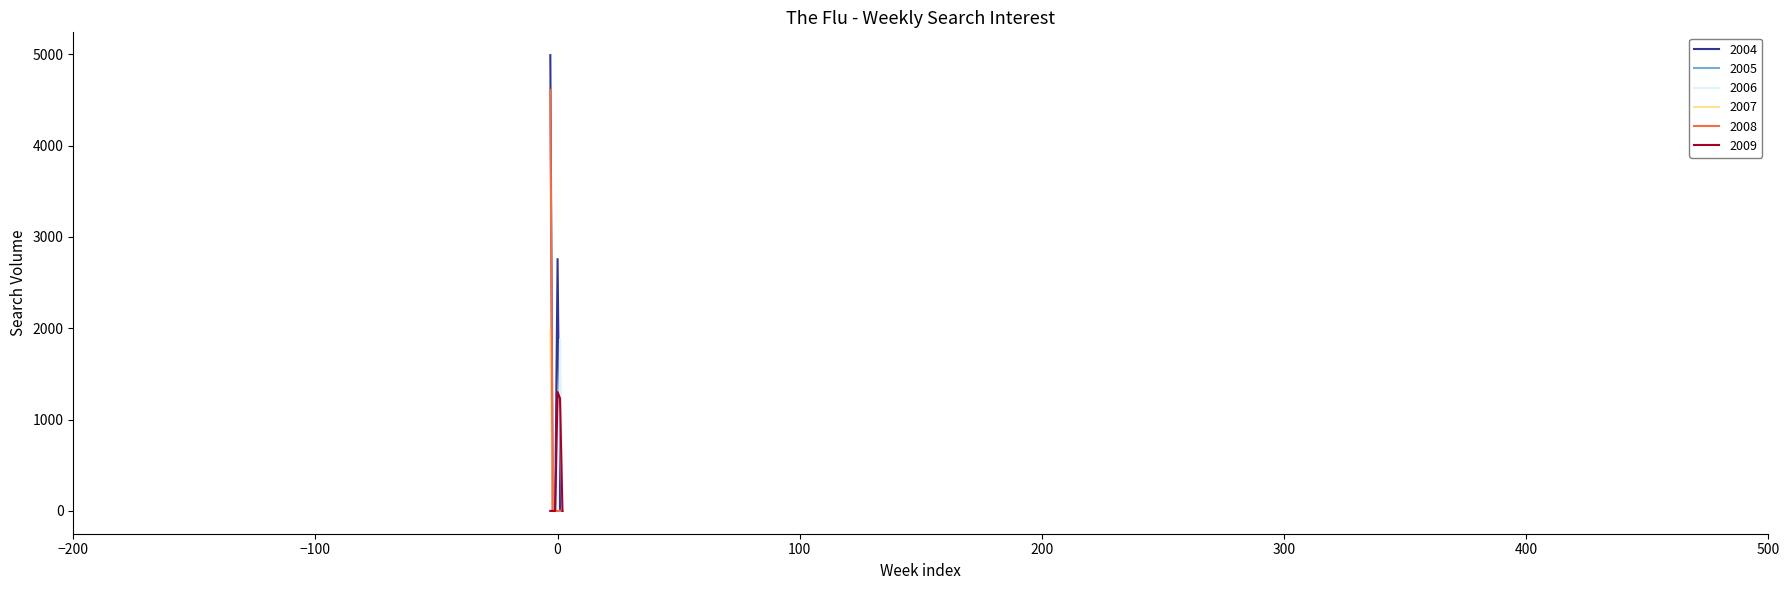

Which series has the widest spread of values?

2004